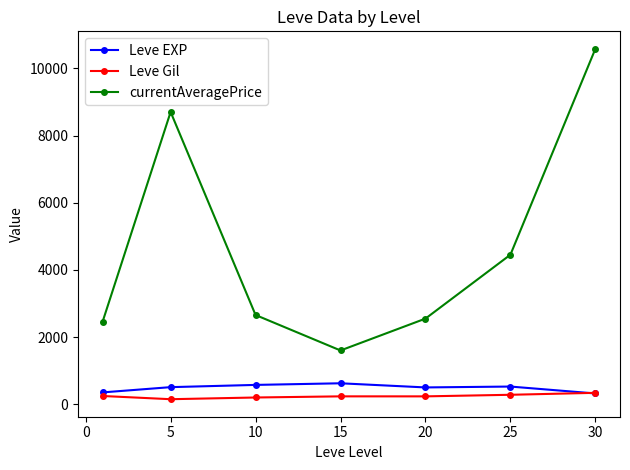

What is the average value of the Leve EXP series?

486.4